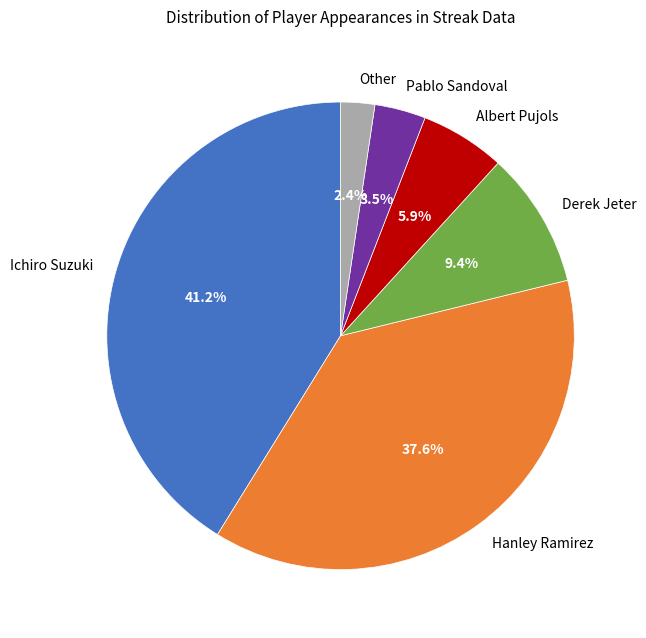

To the nearest percent, what portion does Hanley Ramirez represent?

38%